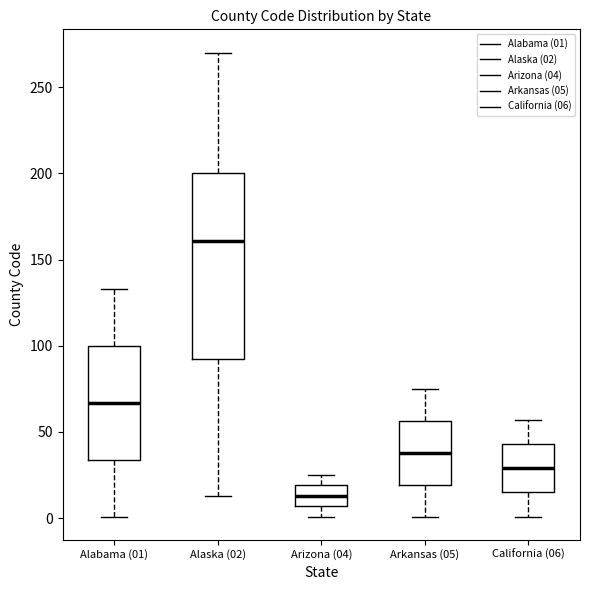

Reading left to right, read every box against the y-axis: the position of its median line, the range the box covers, and the ends of its whiskers. The values are not printed on the chart, so give them approximately, as read against the axis.

Alabama (01): median 65, box 35 to 100, whiskers 0 to 135
Alaska (02): median 160, box 95 to 200, whiskers 15 to 270
Arizona (04): median 15, box 5 to 20, whiskers 0 to 25
Arkansas (05): median 40, box 20 to 55, whiskers 0 to 75
California (06): median 30, box 15 to 45, whiskers 0 to 55